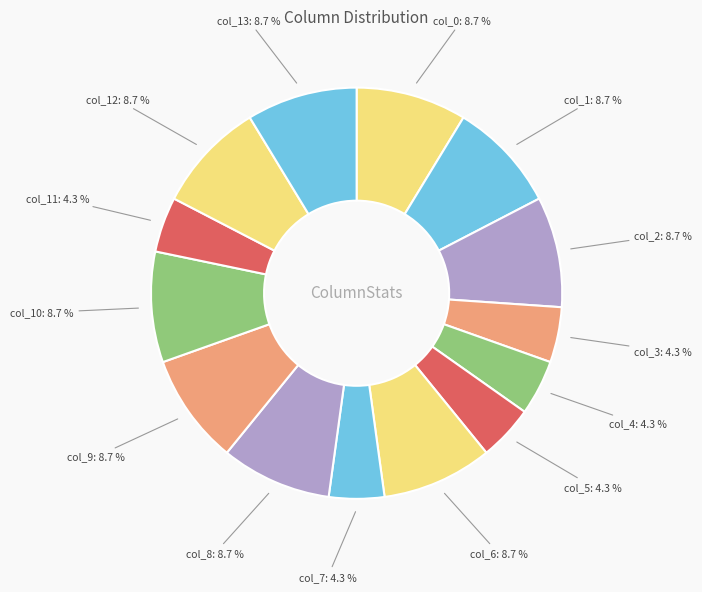

Count the number of slices in the pie.

14